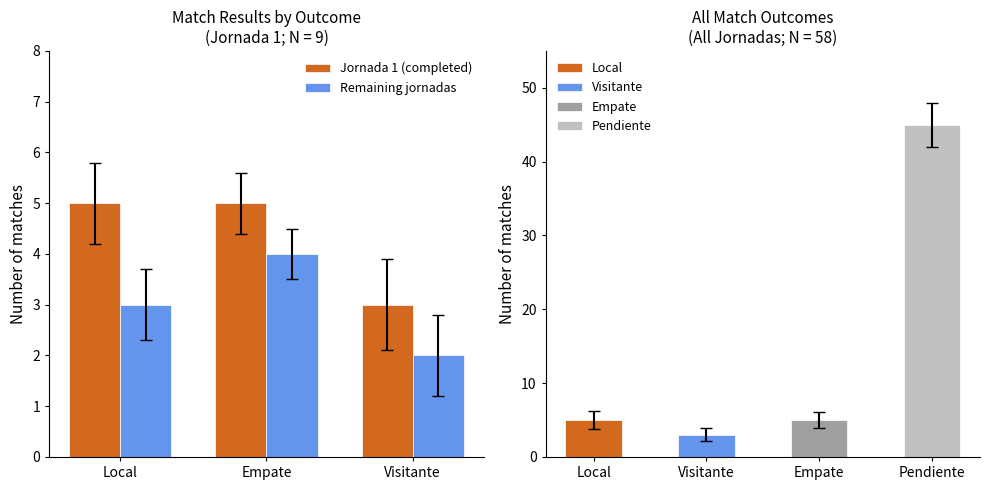

Where is Remaining jornadas nearest to the value 3?

Local